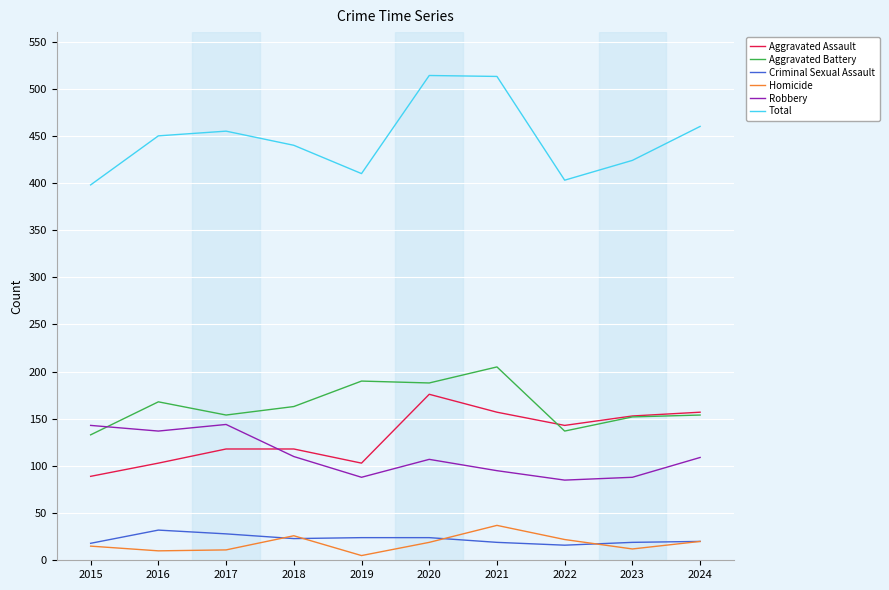

Is the value of Aggravated Battery at 2022 greater than the value of Aggravated Assault at 2018?

Yes